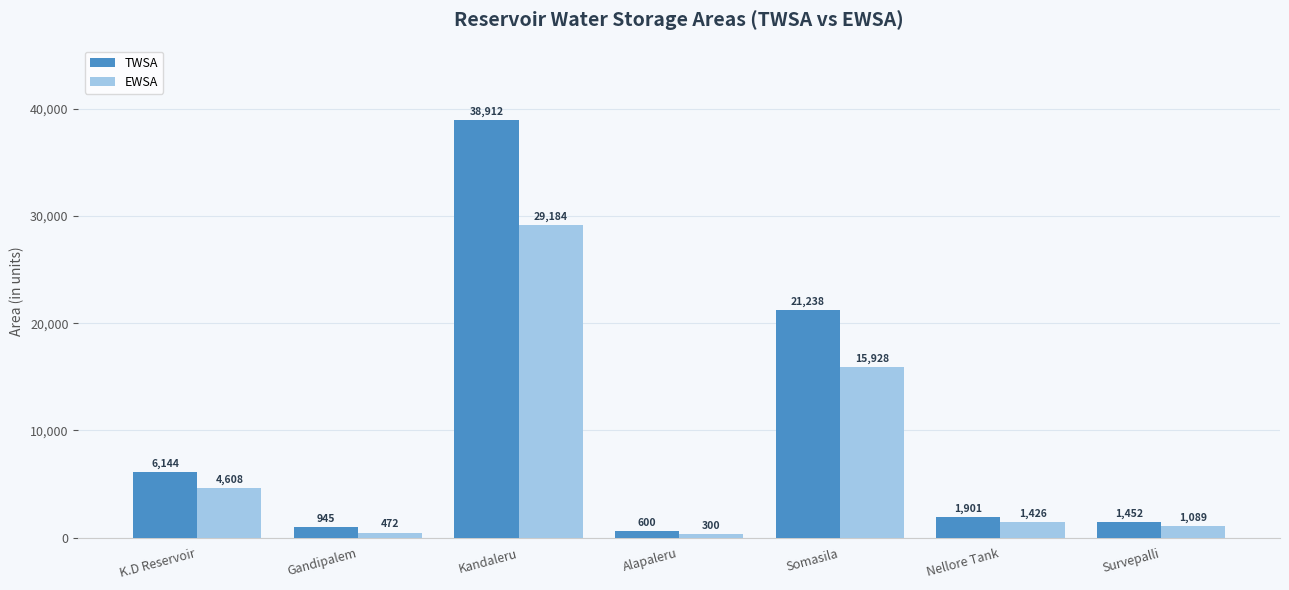

What is the sum of the EWSA values at Nellore Tank and Kandaleru?

30609.8